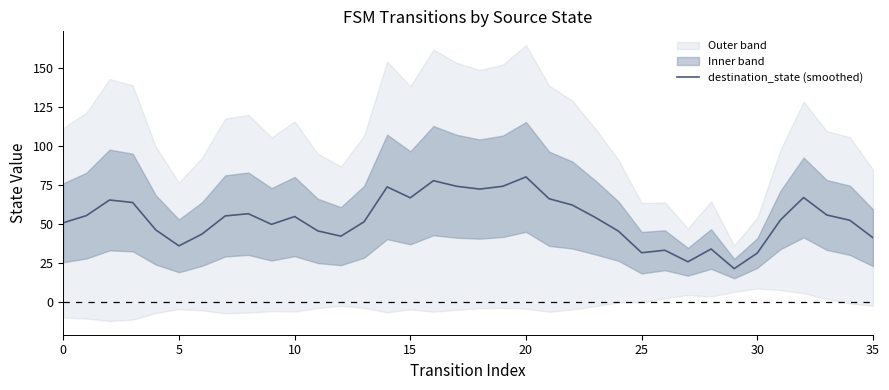

Reading right to left, what are all the values shown in this chart?

41.2	52.4	55.8	67.0	52.6	31.4	21.4	34.0	25.8	33.2	31.6	45.4	54.2	62.2	66.2	80.2	74.2	72.4	74.2	77.8	66.8	73.8	51.4	42.2	45.6	54.8	49.8	56.6	55.2	43.6	36.0	46.2	63.8	65.4	55.4	50.8